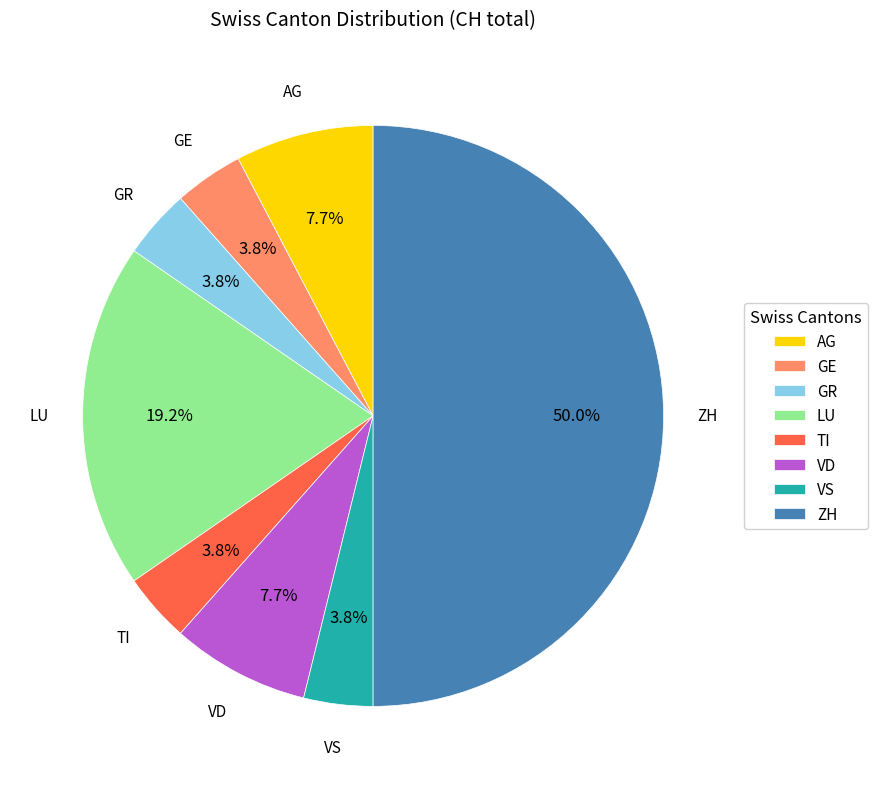

Which category has the biggest portion of the pie?

ZH